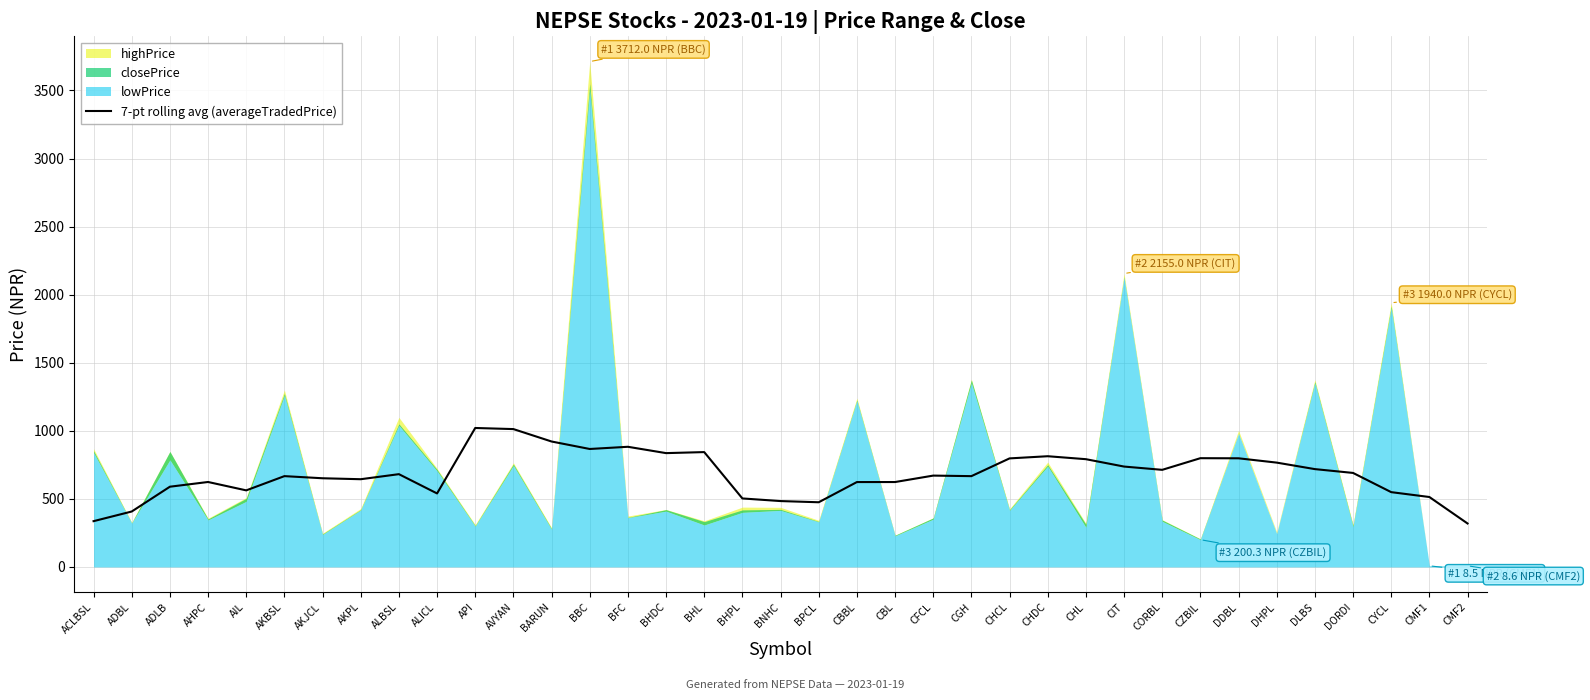

What is the value of the 5th point from the left?

562.5